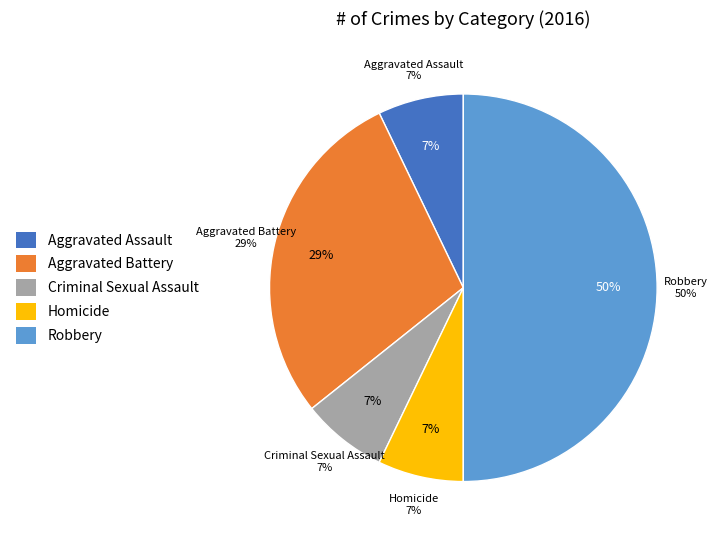

Is there a majority slice in this chart?

No